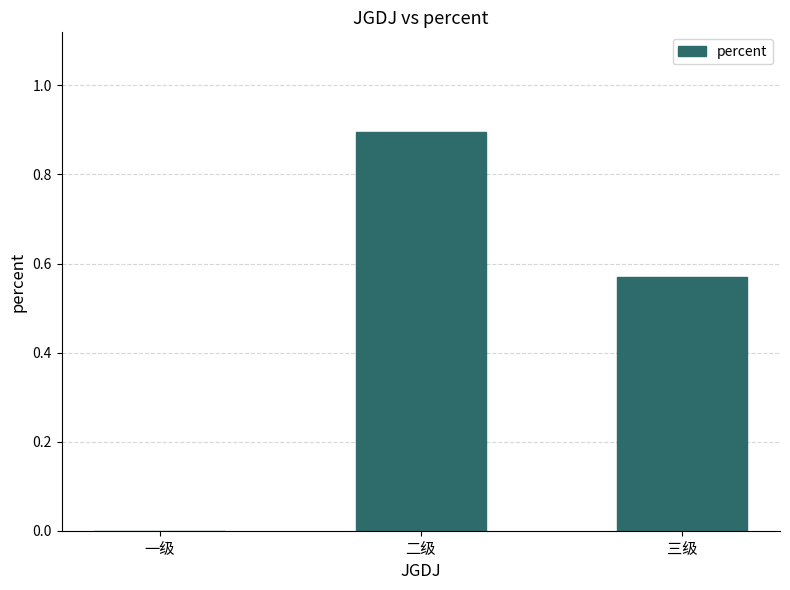

The value at 一级 is -0.6. True or false?

False